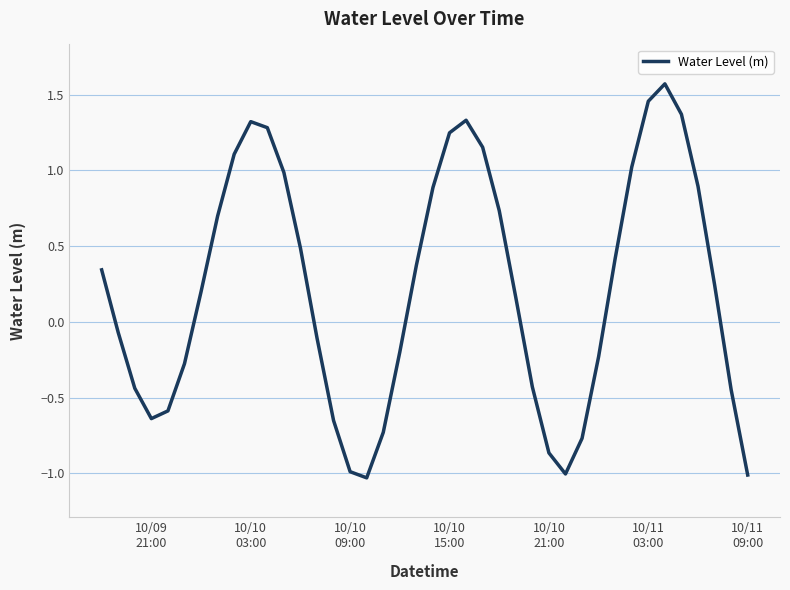

What is the smallest value displayed?

-1.0